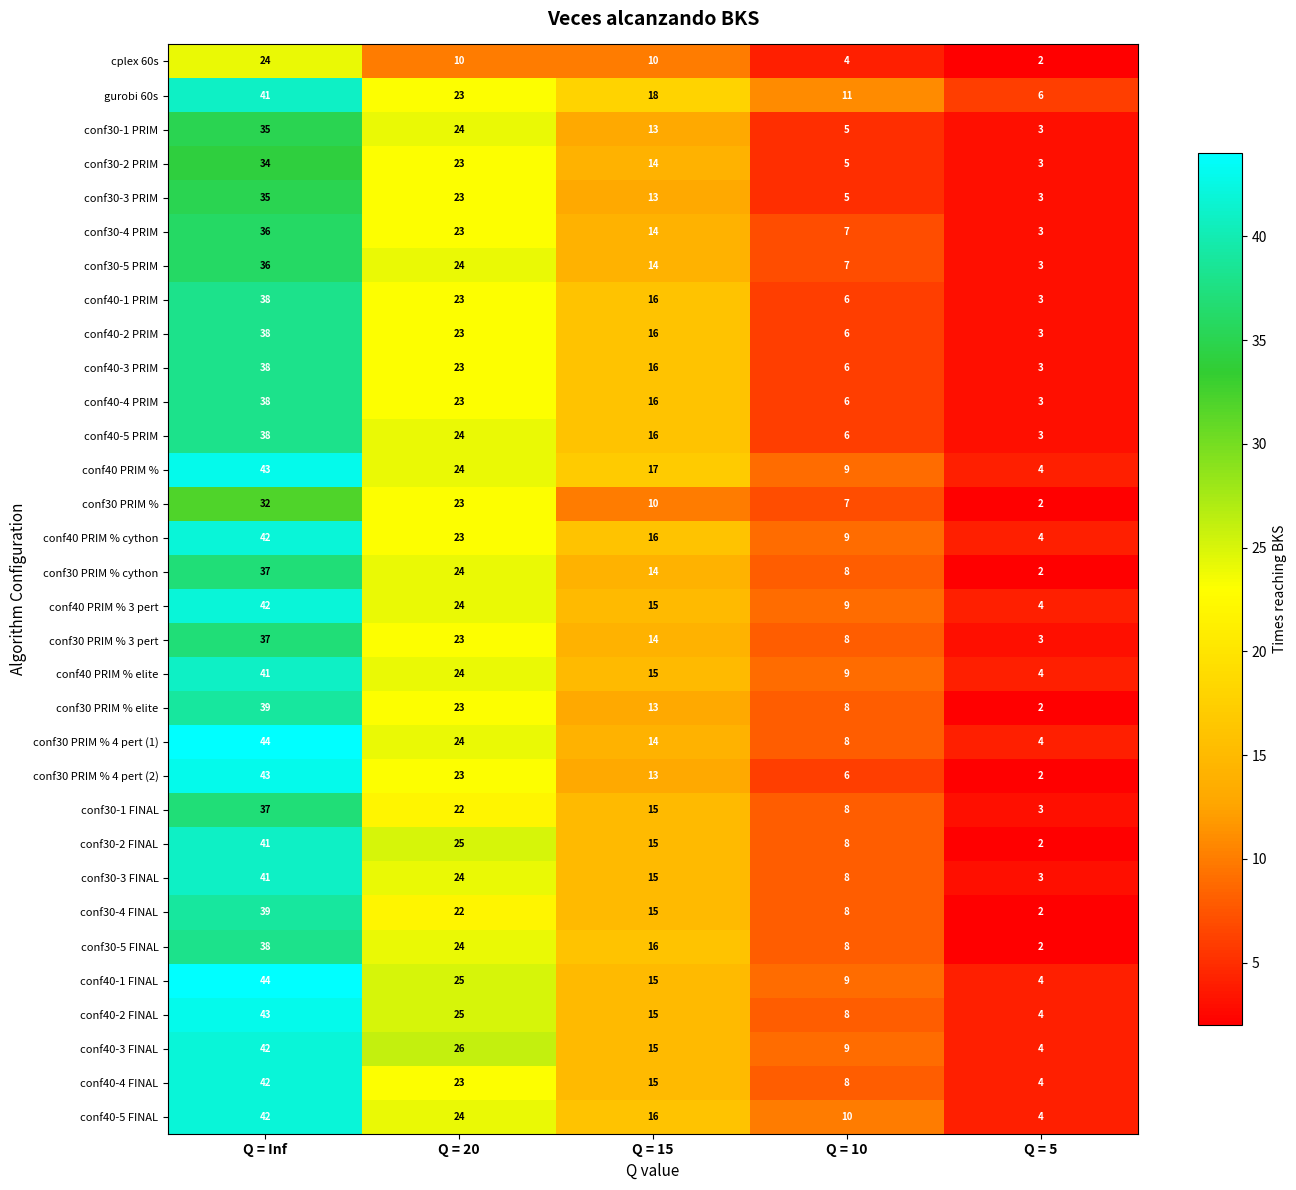

What is the difference between the maximum and second lowest values in the conf30-1 PRIM series?

30